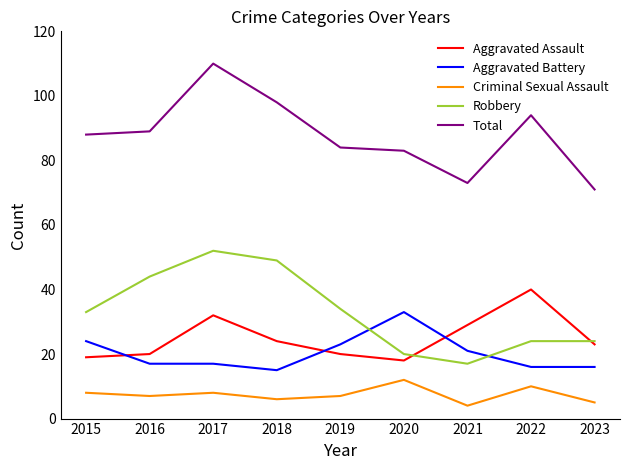

Is it true that Aggravated Battery equals 33 at 2020?

True